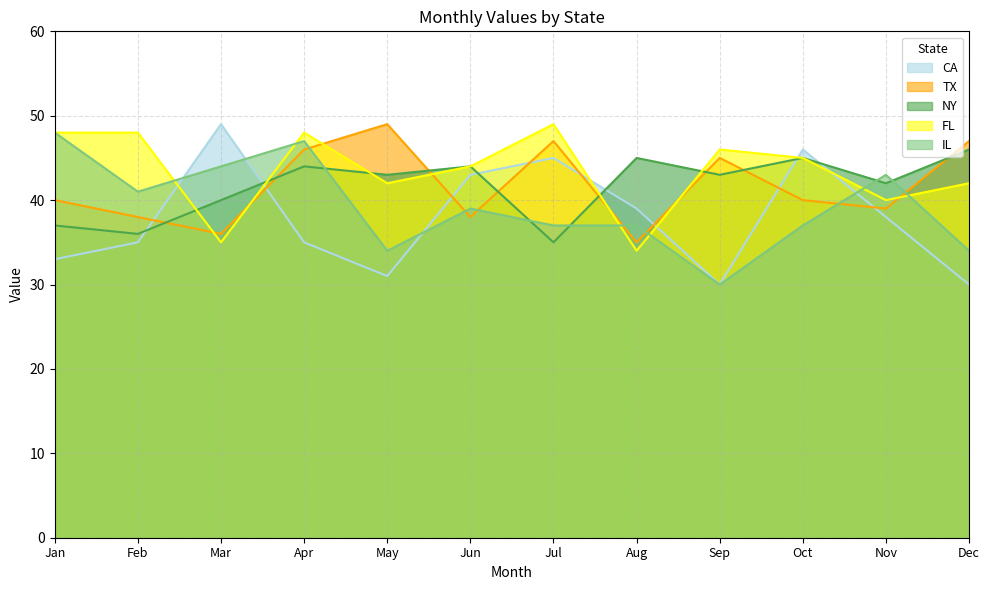

True or false: IL and NY cross at least once.

True